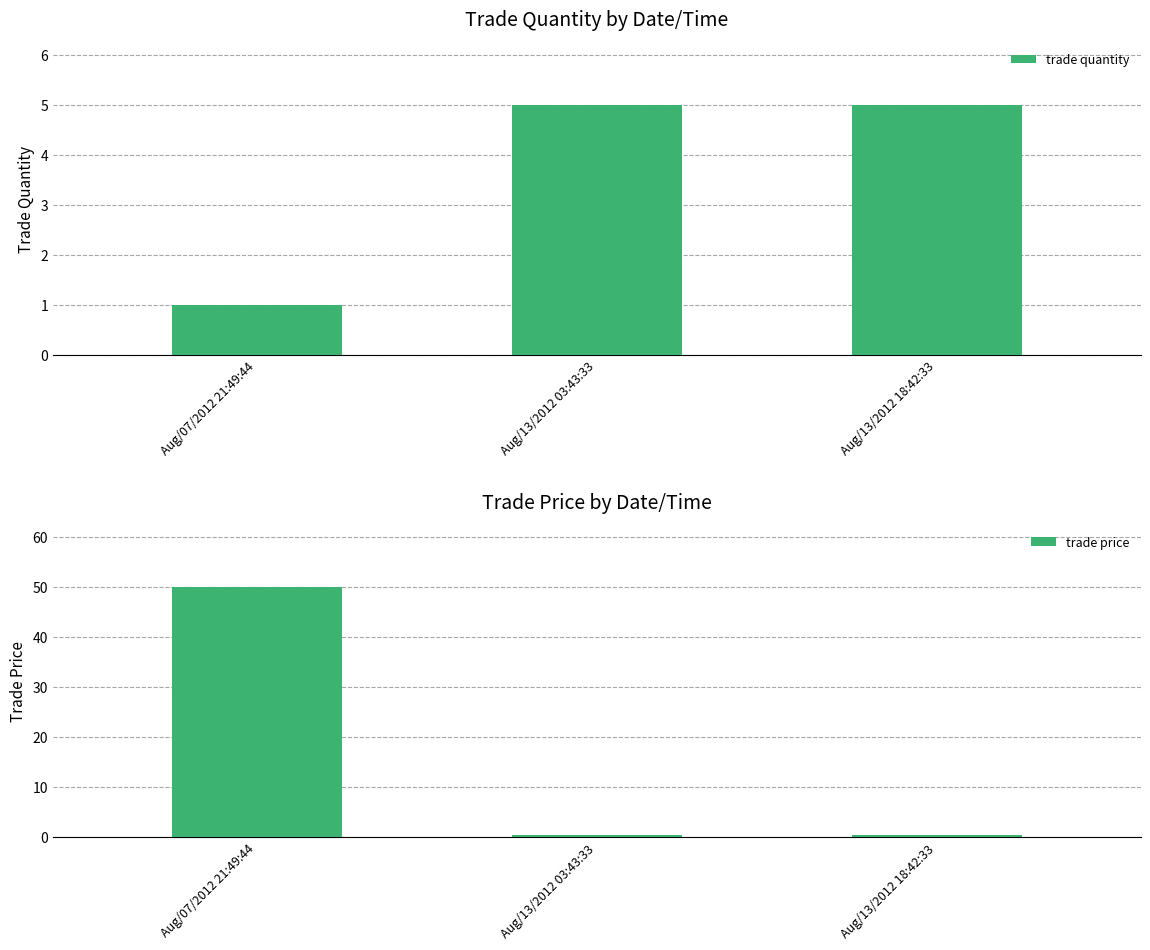

Reading left to right, extract all data points from this chart.

trade quantity: 1.0	5.0	5.0
trade price: 50.0	0.5	0.5